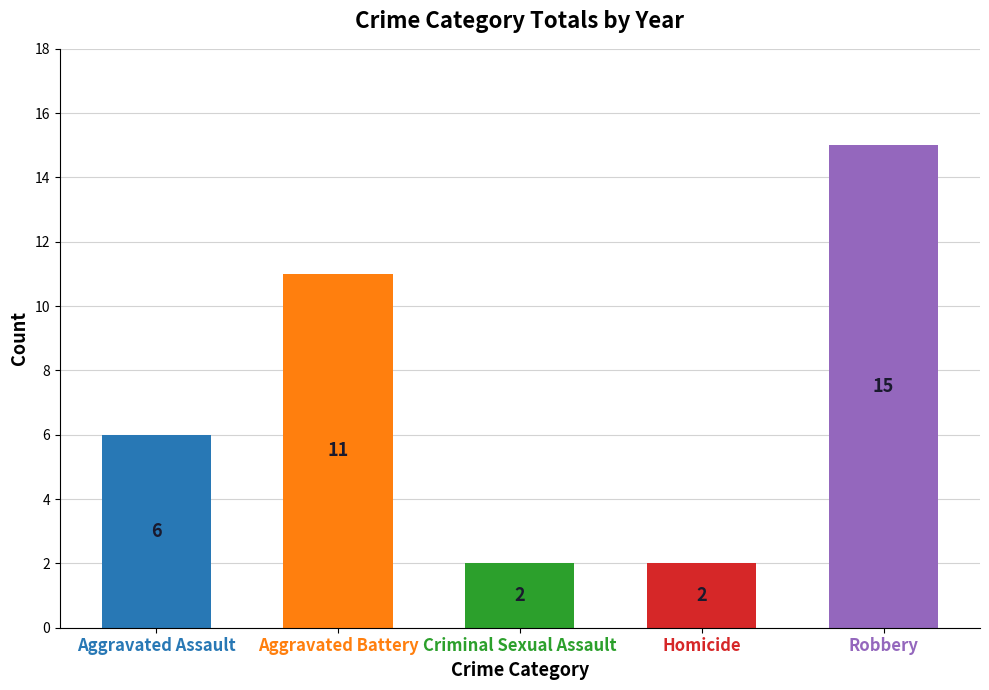

What is the difference between the maximum and minimum values?

13